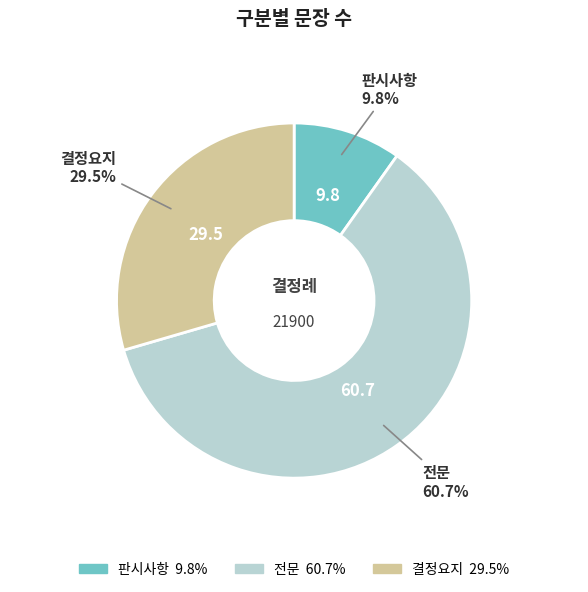

What is the total percentage of 판시사항 and 결정요지?

39.3%